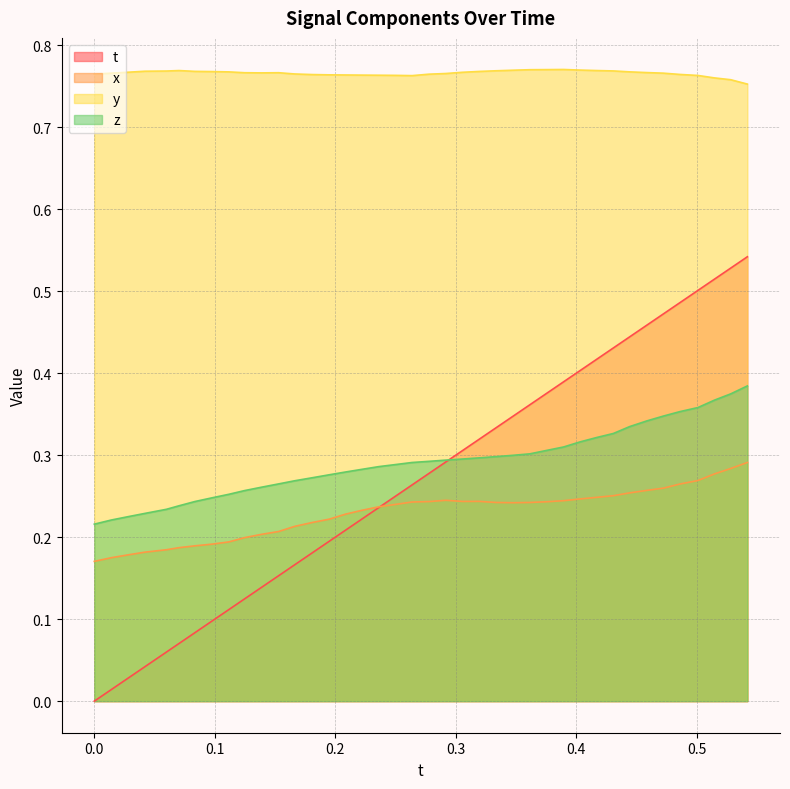

How many intersections are there between t and z?

1